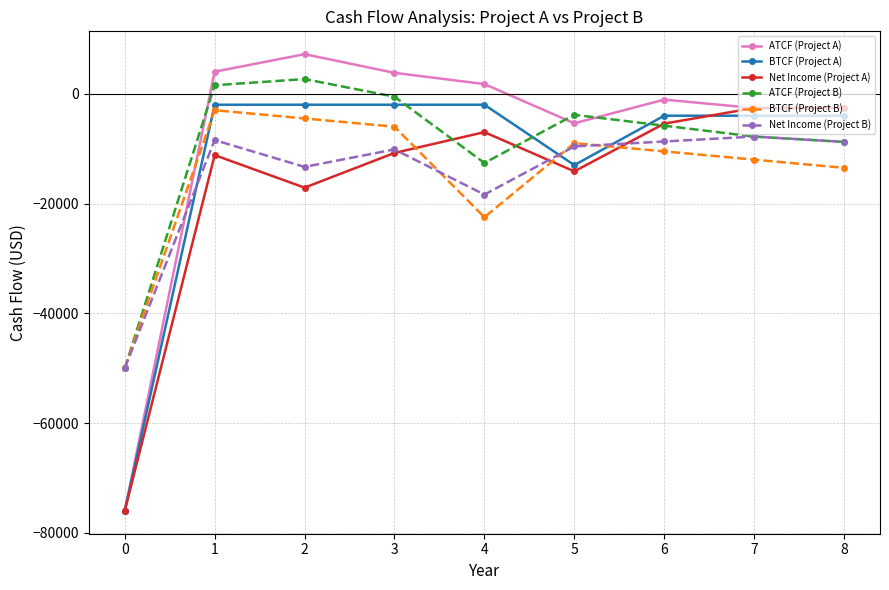

What is the total value across all series at 4?

-60704.6